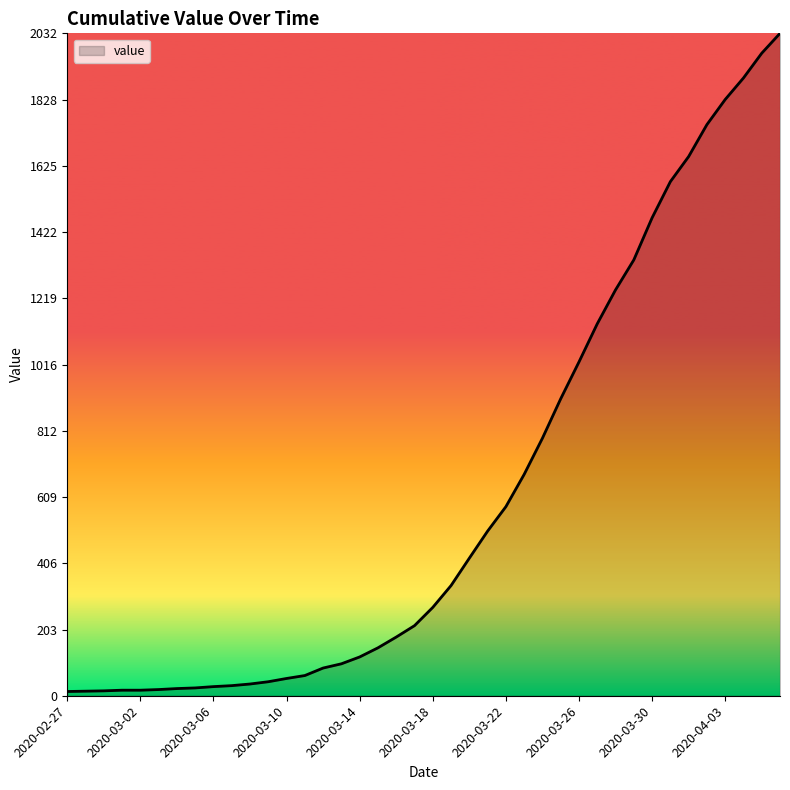

What is the difference between the maximum and minimum values?

2019